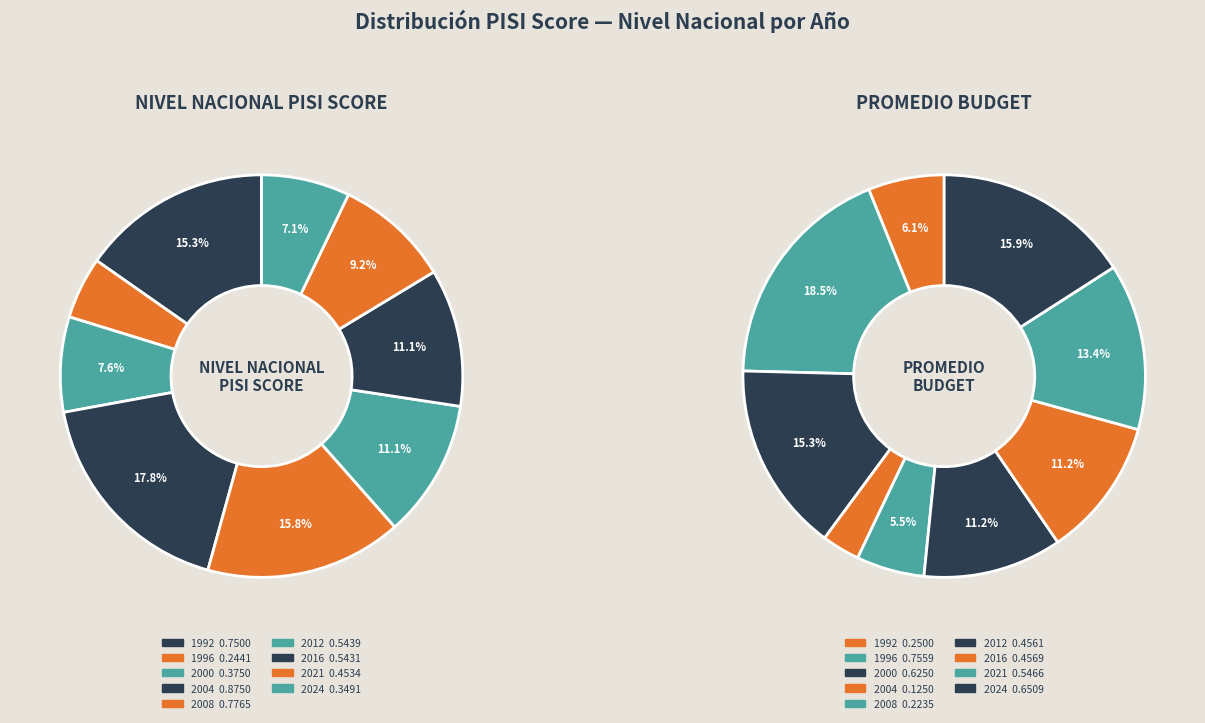

Which slice is the smallest?

1996